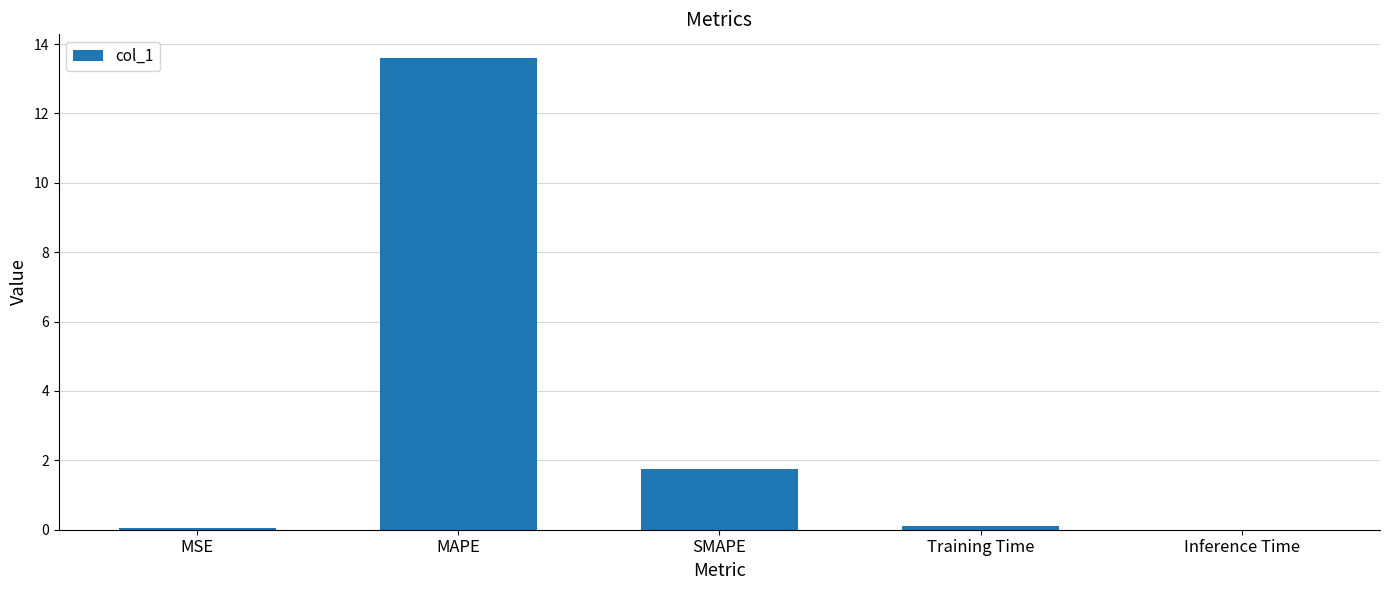

Where is the data nearest to the value 6?

SMAPE